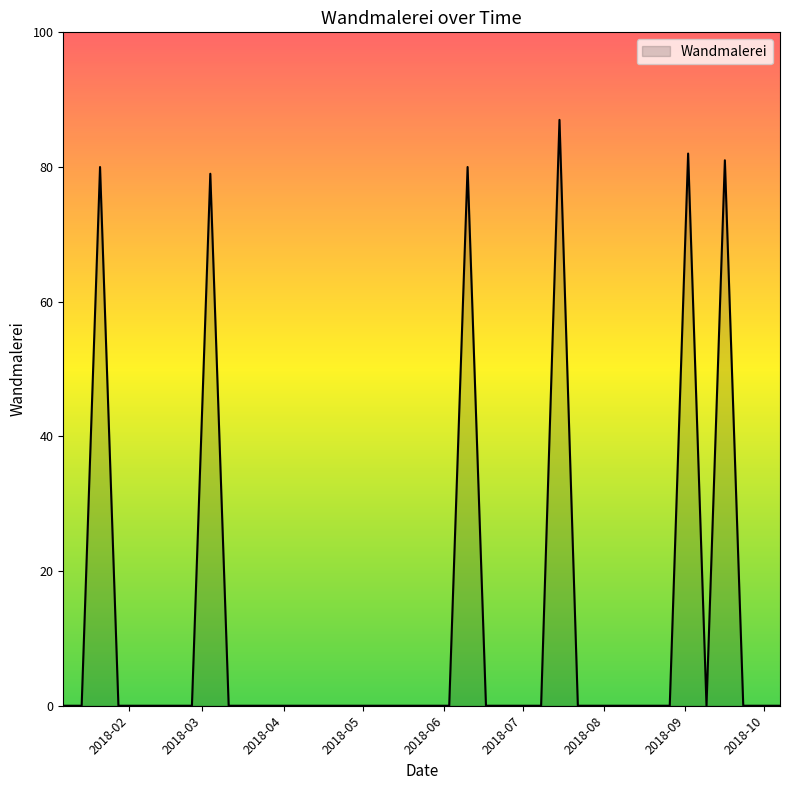

Does the chart have visible grid lines?

No